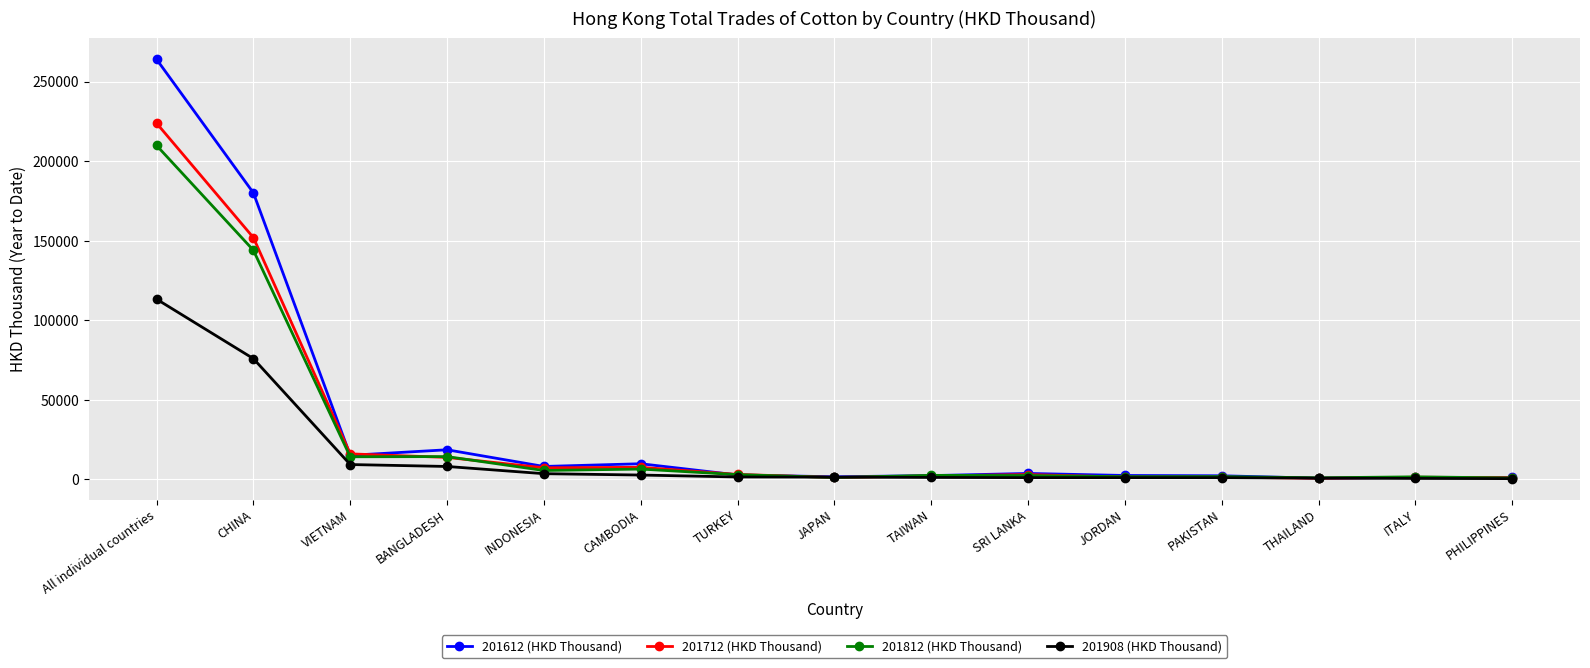

The 201812 (HKD Thousand) series shows 225431.4 at CHINA. True or false?

False